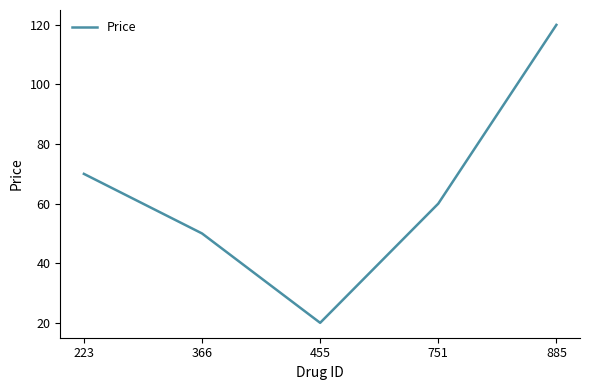

What is the minimum value shown in the chart?

20